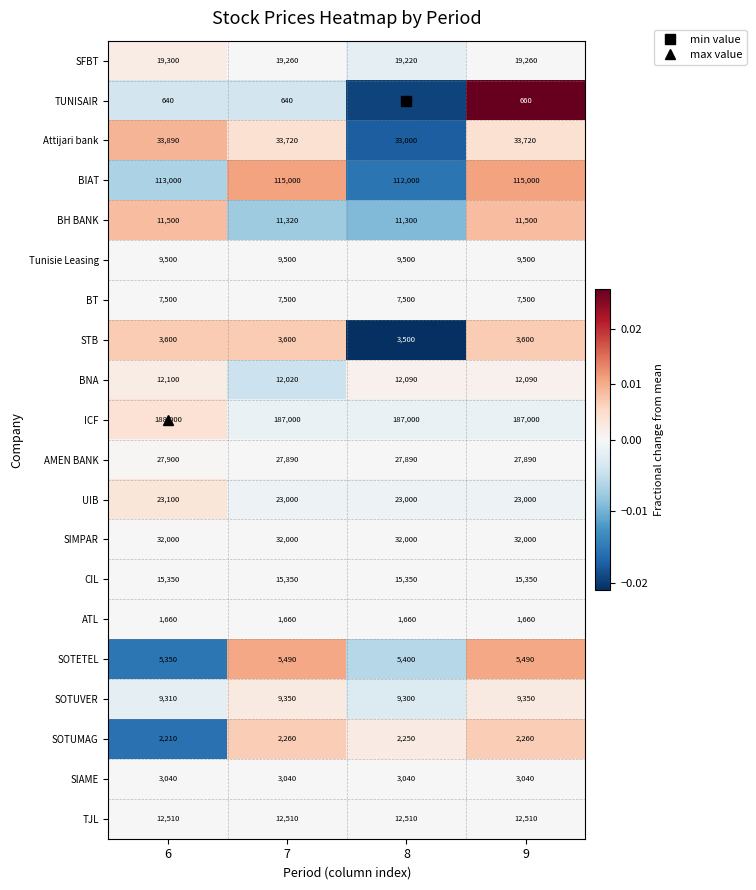

What is the minimum value shown in the chart?

630